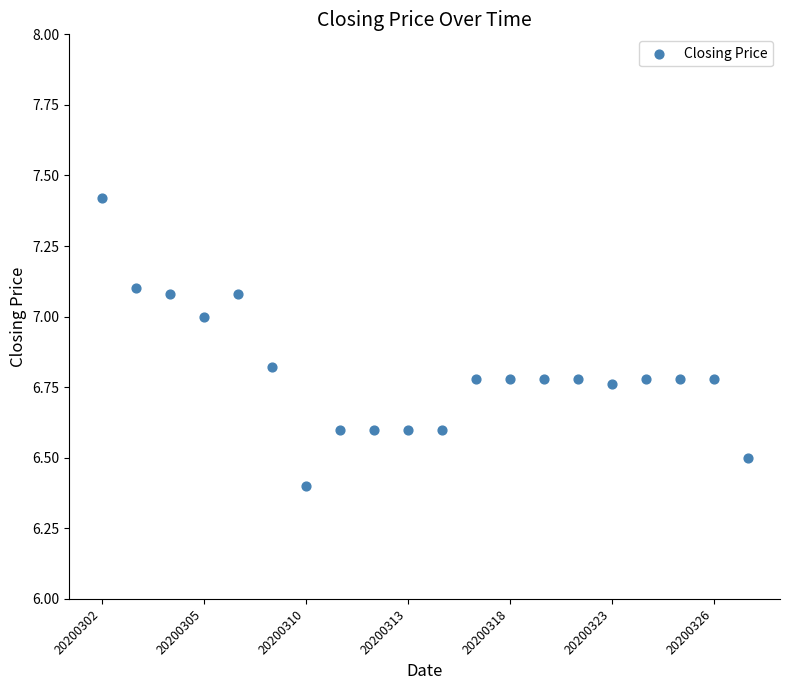

What Y value in the scatter plot is closest to 6?

6.4